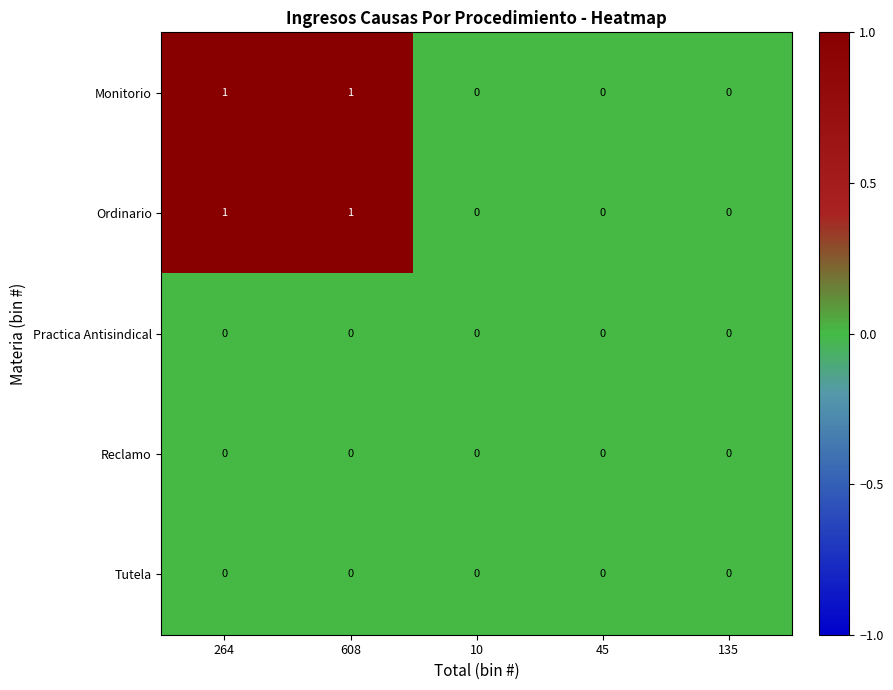

The value of Reclamo at 264 is 0. True or false?

True